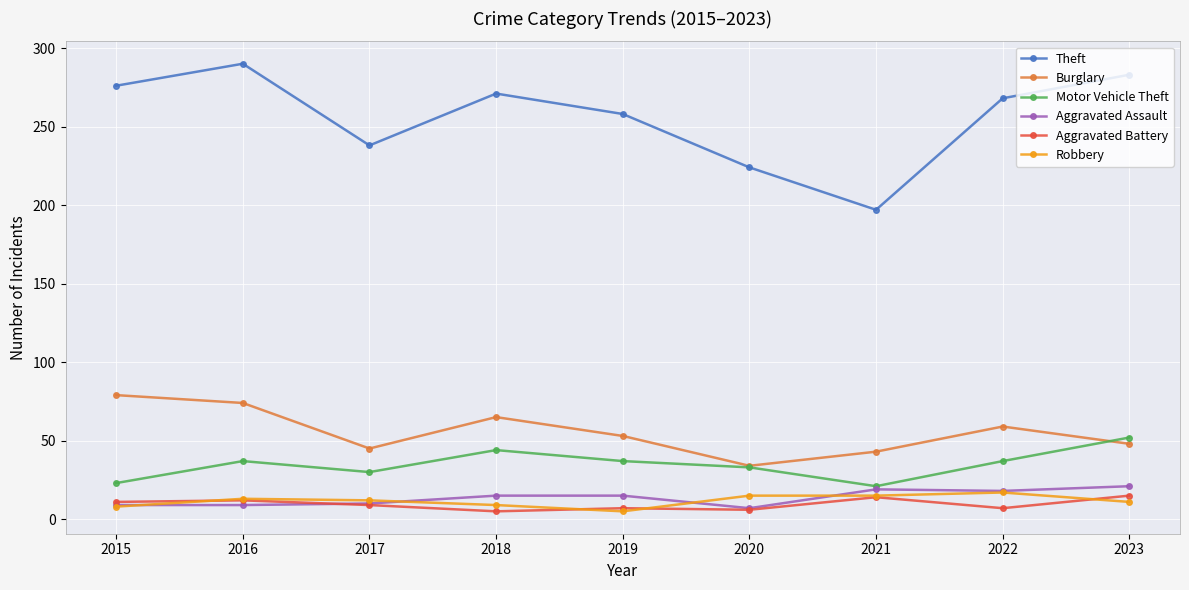

What is the difference between the highest and lowest values at 2017?

229